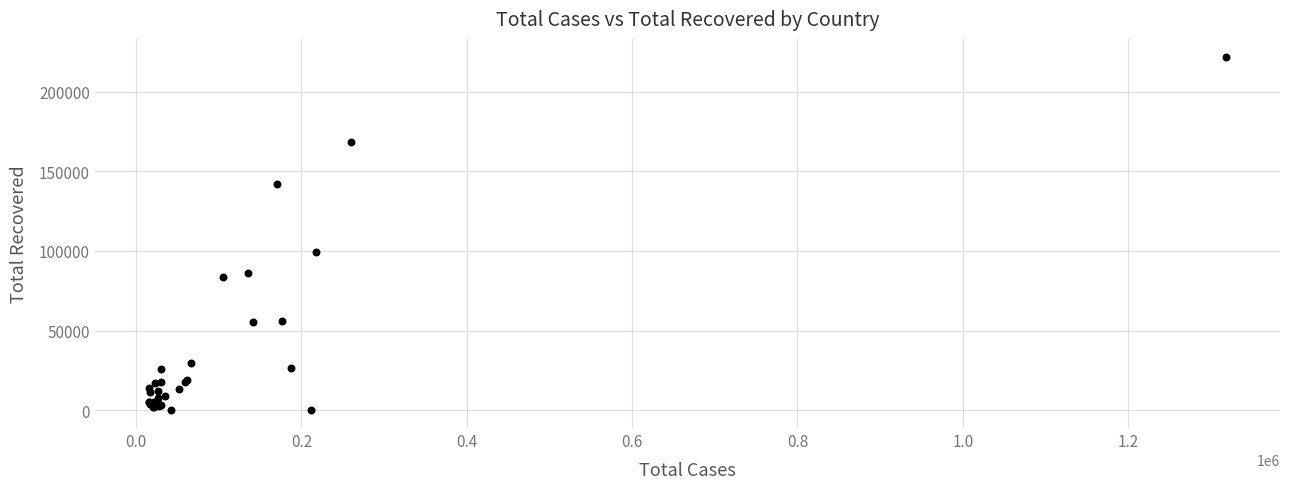

What Y value in the scatter plot is closest to 110959?

99023